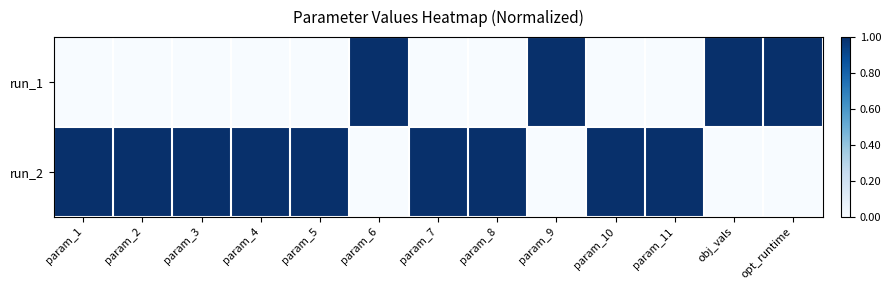

Reading right to left, extract all data points from this chart.

run_1: opt_runtime=1	obj_vals=1	param_11=0	param_10=0	param_9=1	param_8=0	param_7=0	param_6=1	param_5=0	param_4=0	param_3=0	param_2=0	param_1=0
run_2: opt_runtime=0	obj_vals=0	param_11=1	param_10=1	param_9=0	param_8=1	param_7=1	param_6=0	param_5=1	param_4=1	param_3=1	param_2=1	param_1=1